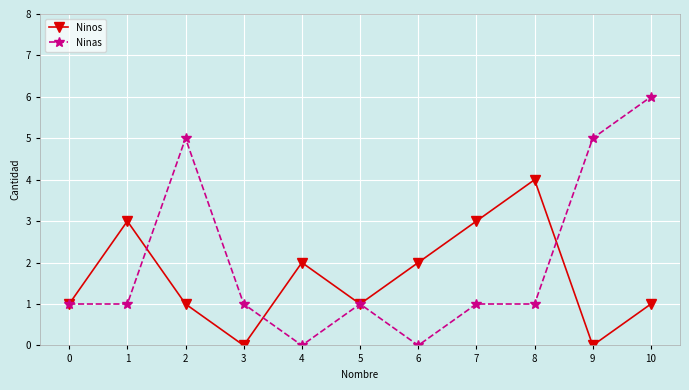

Which label corresponds to the largest value in the chart?

10